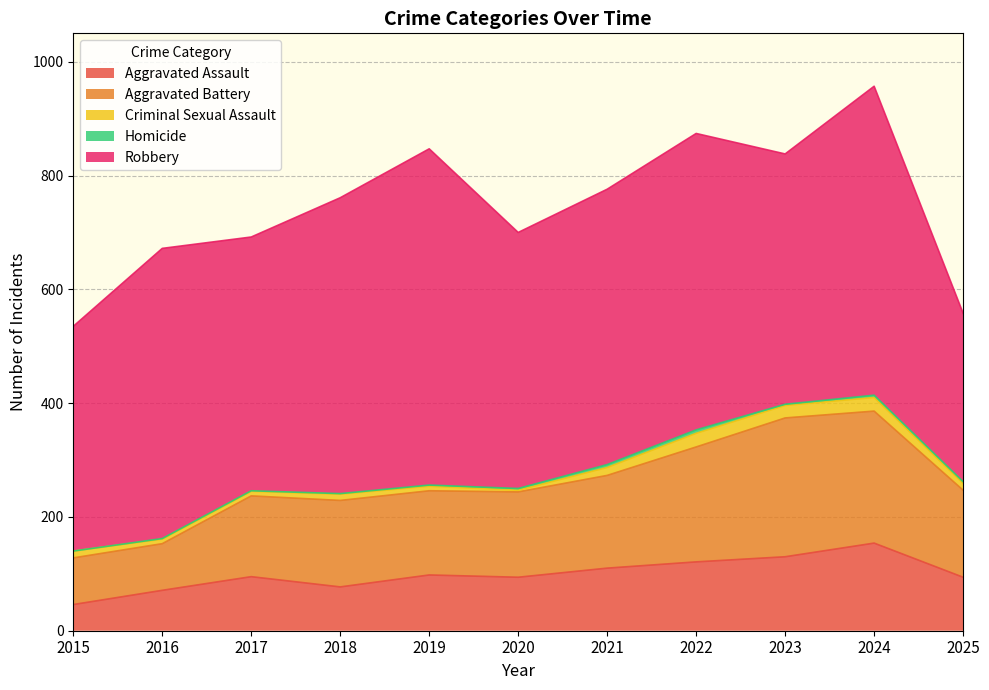

What is the value of the Criminal Sexual Assault point at the 11th from the left?

12